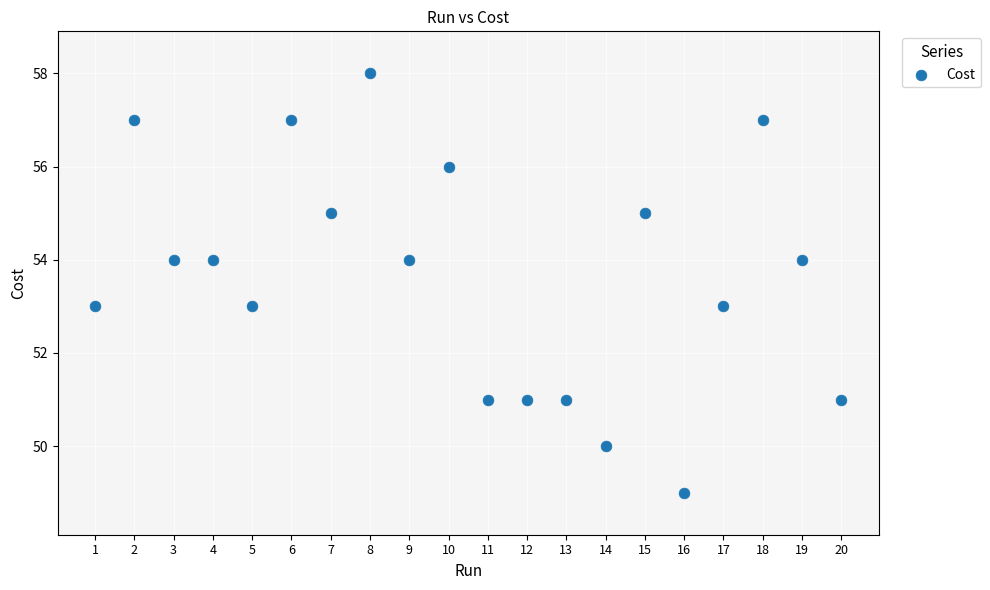

What is the range of Y values (max minus min)?

9.0